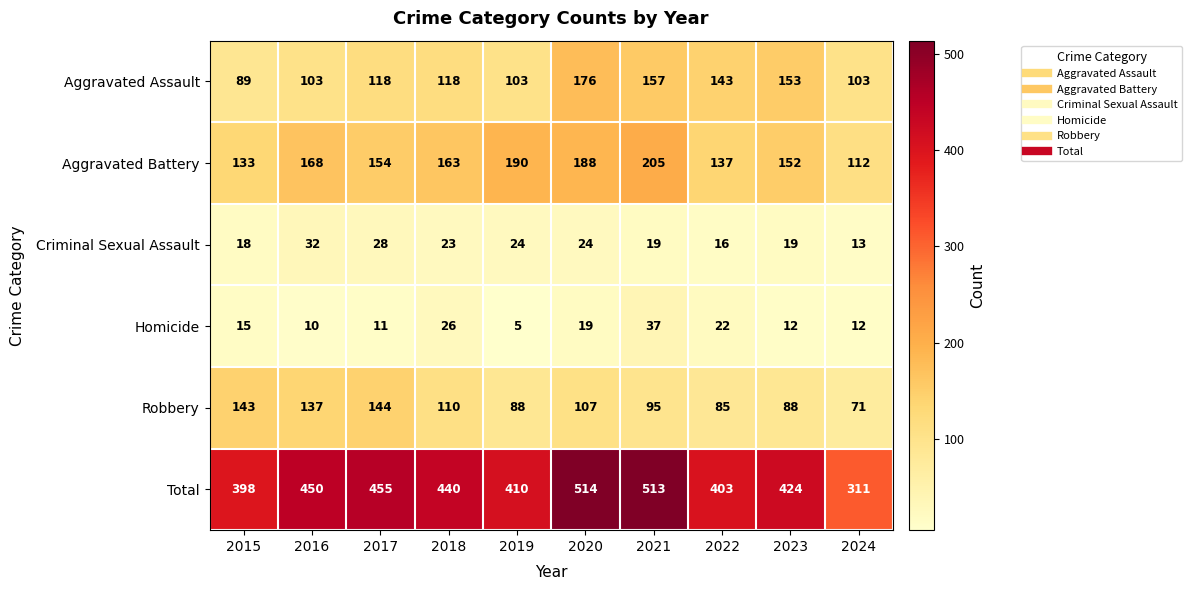

At which label does Robbery first exceed 107?

2015